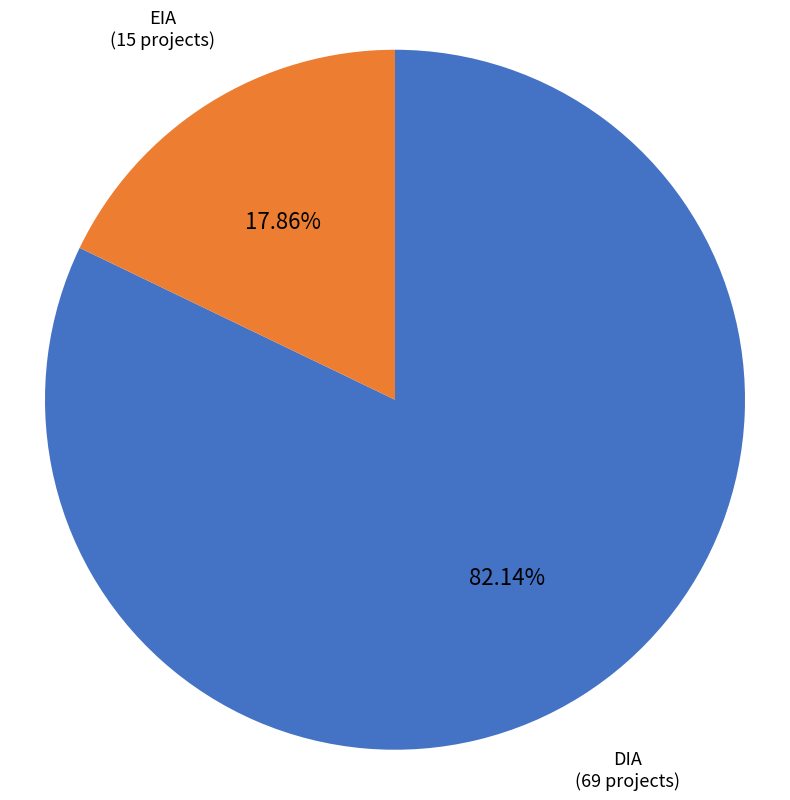

Is there any slice that represents more than half of the pie?

Yes